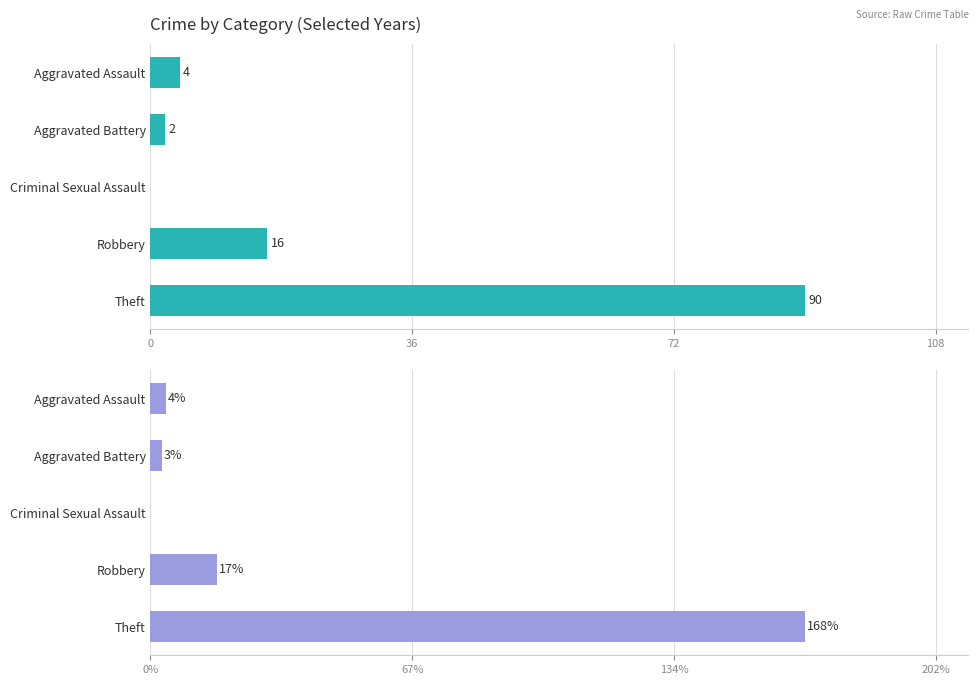

How many values in the 2015, 2016, 2017 series are below 4?

2